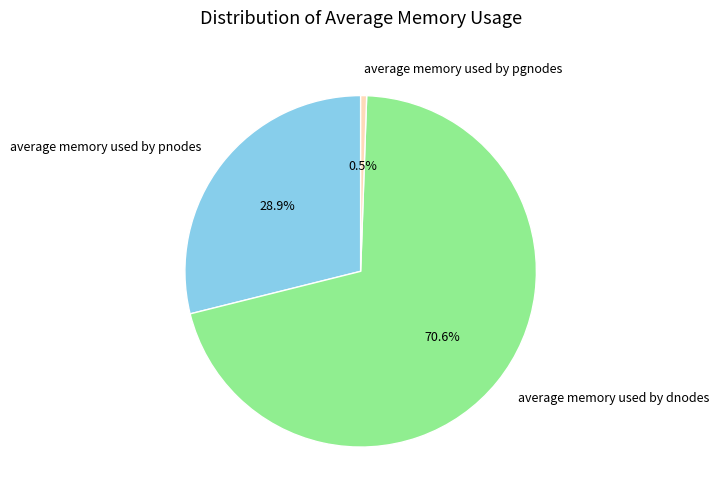

Rank the categories by value from lowest to highest.

average memory used by pgnodes, average memory used by pnodes, average memory used by dnodes